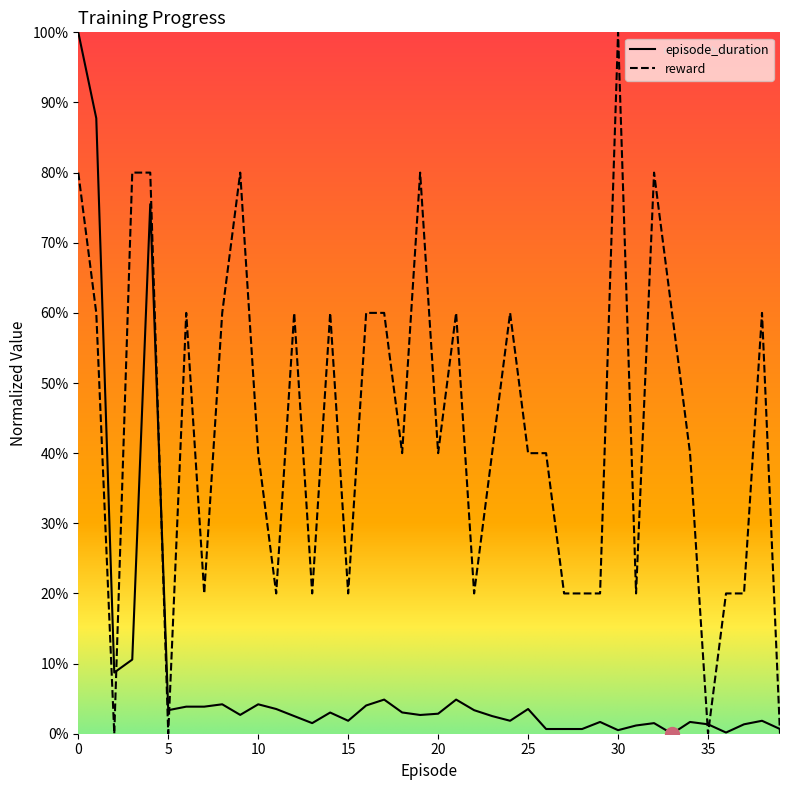

True or false: reward and episode_duration intersect in this chart.

True